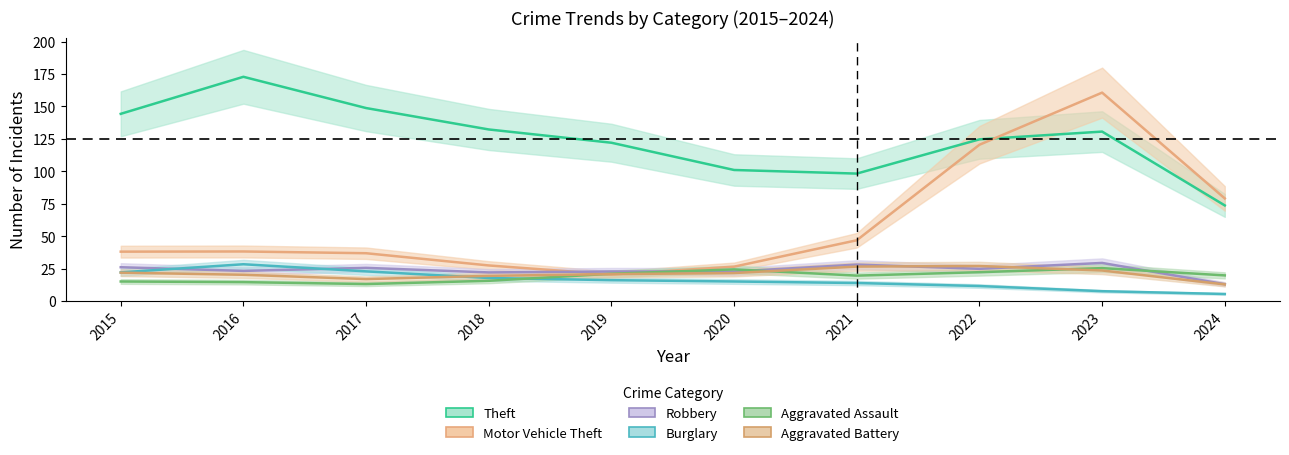

True or false: Aggravated Battery has more than 1 points higher than both neighbors.

True